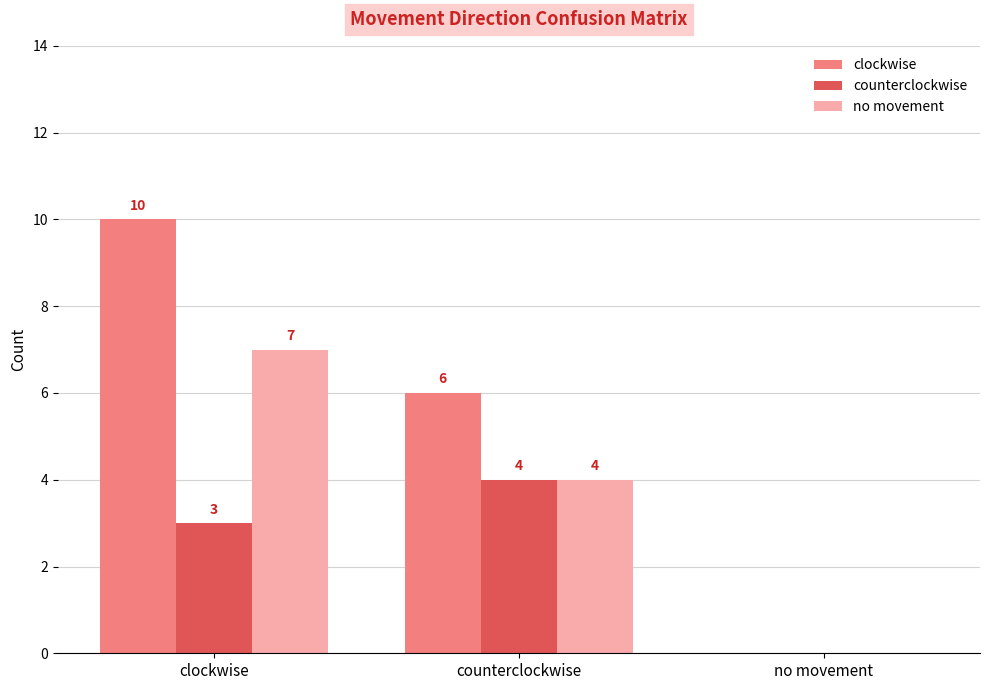

What are all the series names shown in the legend?

clockwise, counterclockwise, no movement